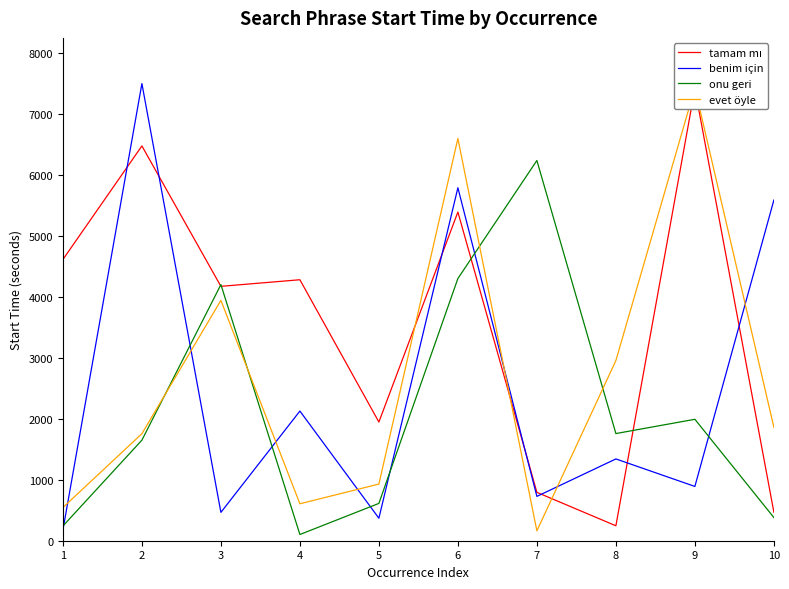

Which category has the highest value in the tamam mı series?

9